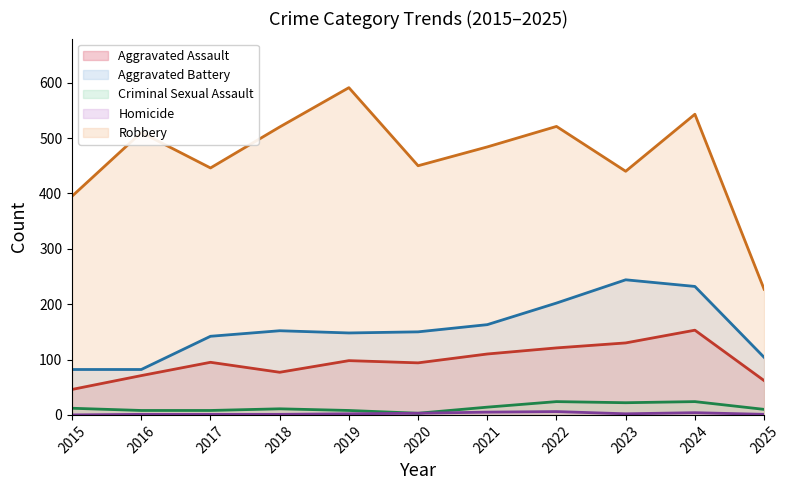

Reading left to right, what are all the values shown in this chart?

Aggravated Assault: 46	71	95	77	98	94	110	121	130	153	62
Aggravated Battery: 82	82	142	152	148	150	163	202	244	232	104
Criminal Sexual Assault: 12	8	8	11	8	3	14	24	22	24	10
Homicide: 0	1	1	1	2	3	5	6	2	4	1
Robbery: 395	510	446	520	591	450	484	521	440	543	227